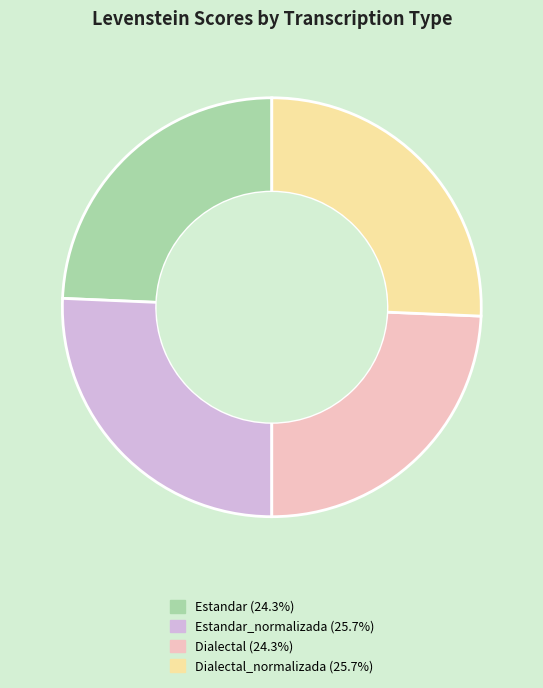

Do Estandar (24.3%) and Dialectal (24.3%) together represent more than half of the pie?

No